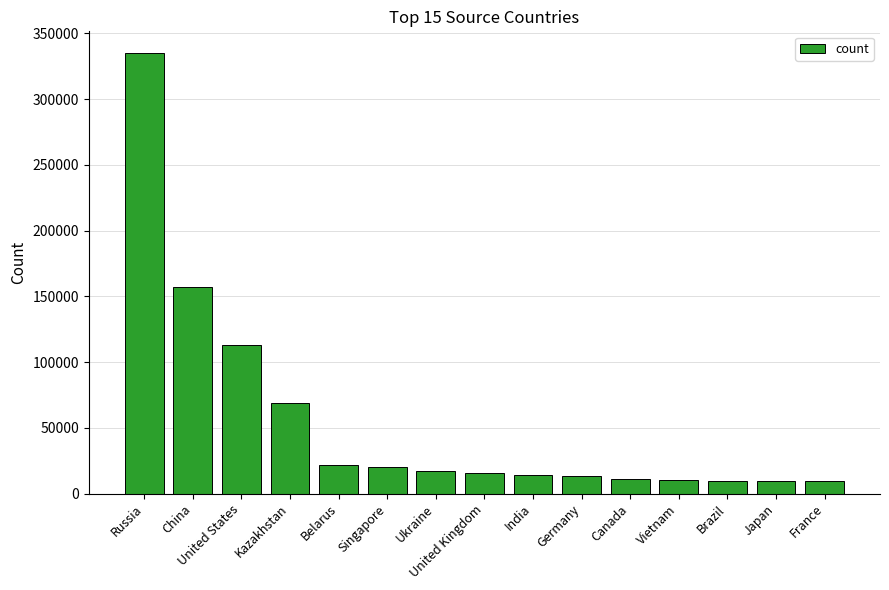

Does the chart contain stacked bars?

No